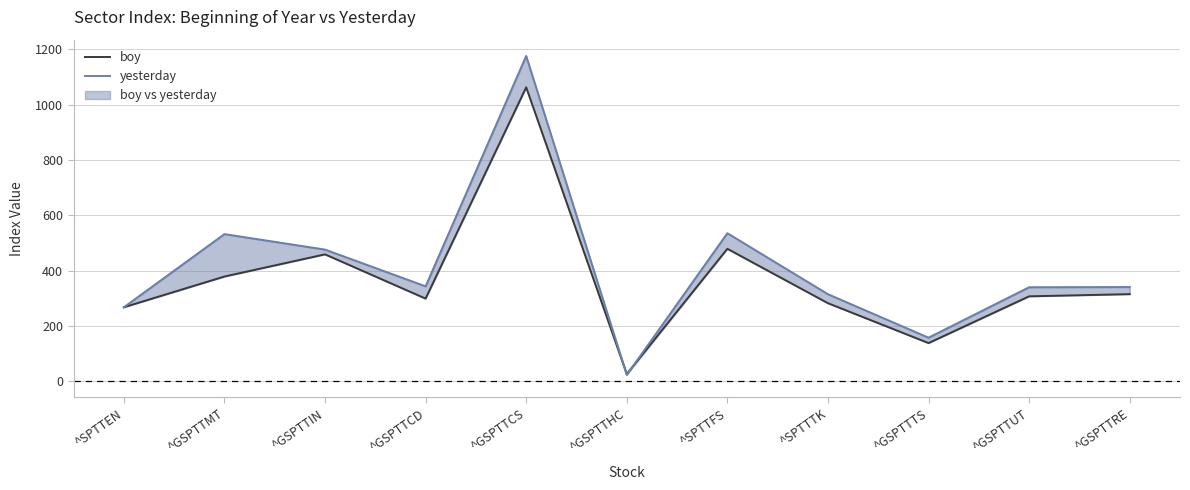

Which category has the lowest value in the boy series?

^GSPTTHC